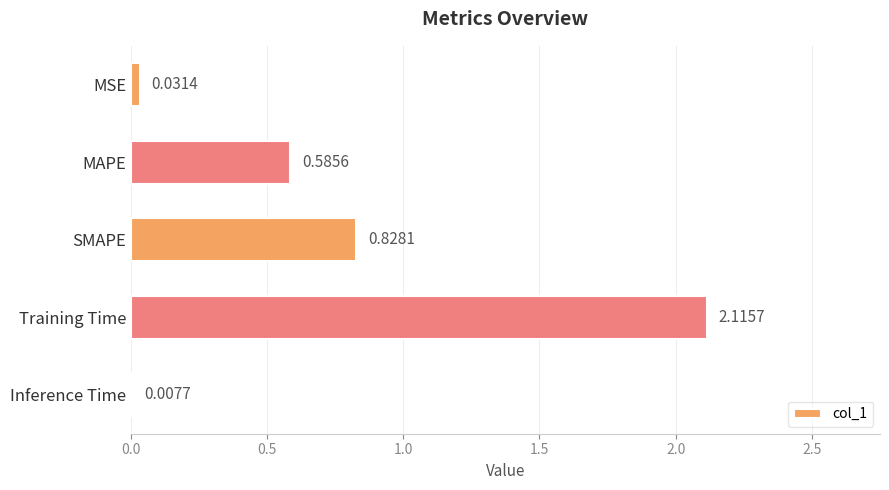

Which label corresponds to the largest value in the chart?

Training Time